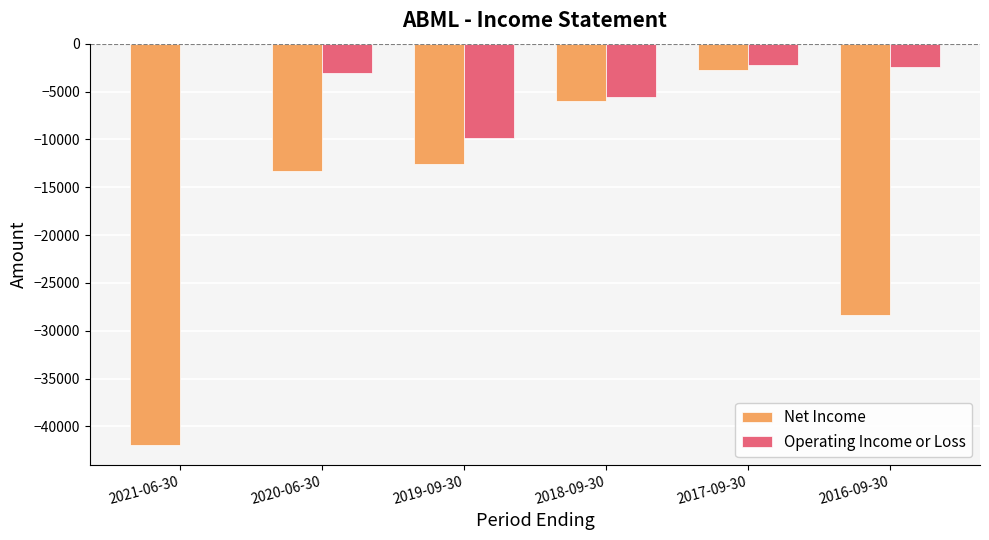

Reading right to left, transcribe all the data shown in this chart.

Net Income: -28400	-2700	-6000	-12600	-13300	-41900
Operating Income or Loss: -2400	-2200	-5600	-9900	-3100	0